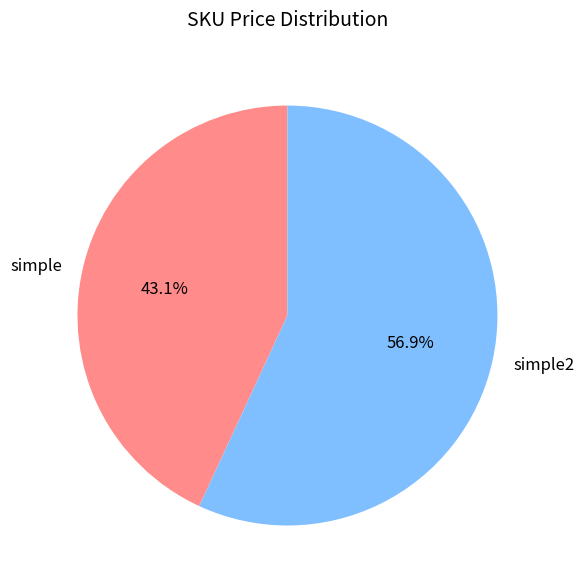

What is the majority slice?

simple2